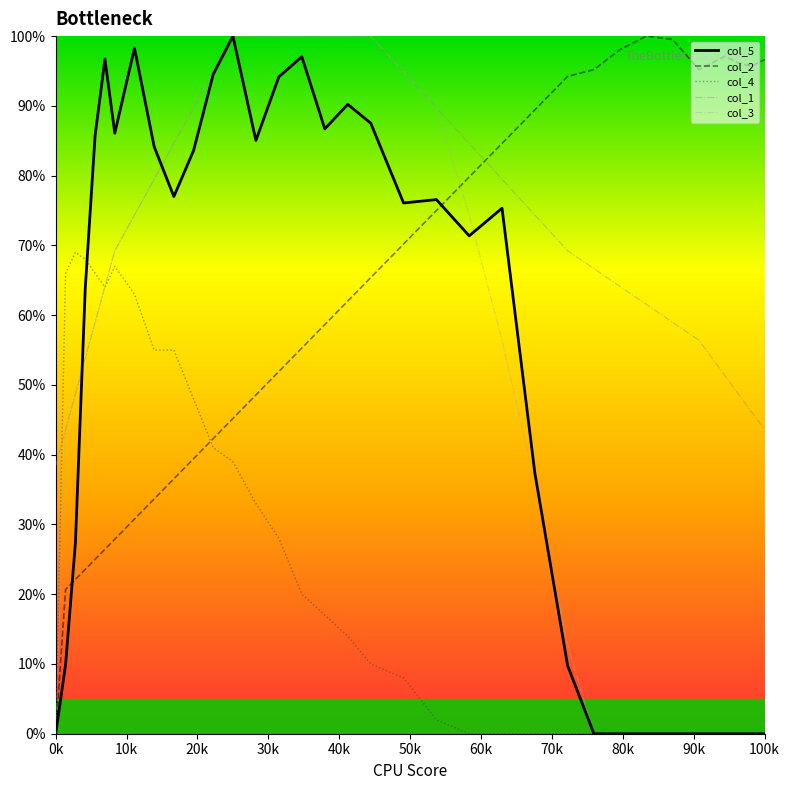

Which series ends up on top after the final intersection of col_1 and col_2?

col_2